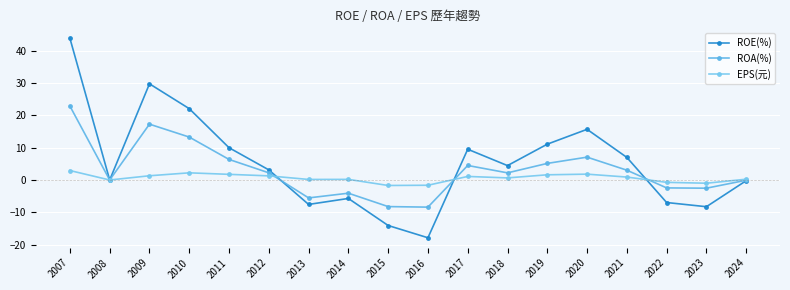

Reading right to left, what are all the values shown in this chart?

ROE(%): 2024=-0.2	2023=-8.3	2022=-7.0	2021=7.0	2020=15.7	2019=11.1	2018=4.5	2017=9.5	2016=-17.9	2015=-14.1	2014=-5.7	2013=-7.6	2012=3.1	2011=10.0	2010=22.1	2009=29.8	2008=0.0	2007=43.9
ROA(%): 2024=-0.1	2023=-2.5	2022=-2.5	2021=3.0	2020=7.1	2019=5.1	2018=2.2	2017=4.5	2016=-8.4	2015=-8.2	2014=-4.1	2013=-5.5	2012=2.2	2011=6.4	2010=13.3	2009=17.3	2008=0.0	2007=22.9
EPS(元): 2024=0.2	2023=-1.0	2022=-0.7	2021=0.9	2020=1.8	2019=1.6	2018=0.7	2017=1.1	2016=-1.6	2015=-1.7	2014=0.2	2013=0.2	2012=1.3	2011=1.8	2010=2.2	2009=1.3	2008=0.0	2007=2.9